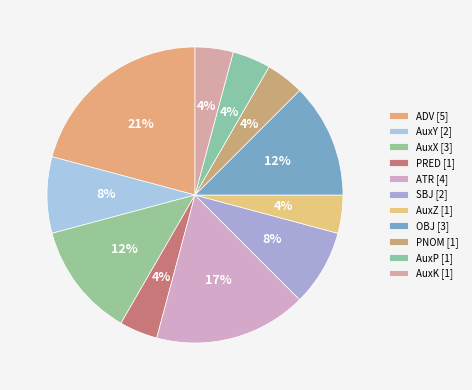

To the nearest percent, what portion does AuxP represent?

4%